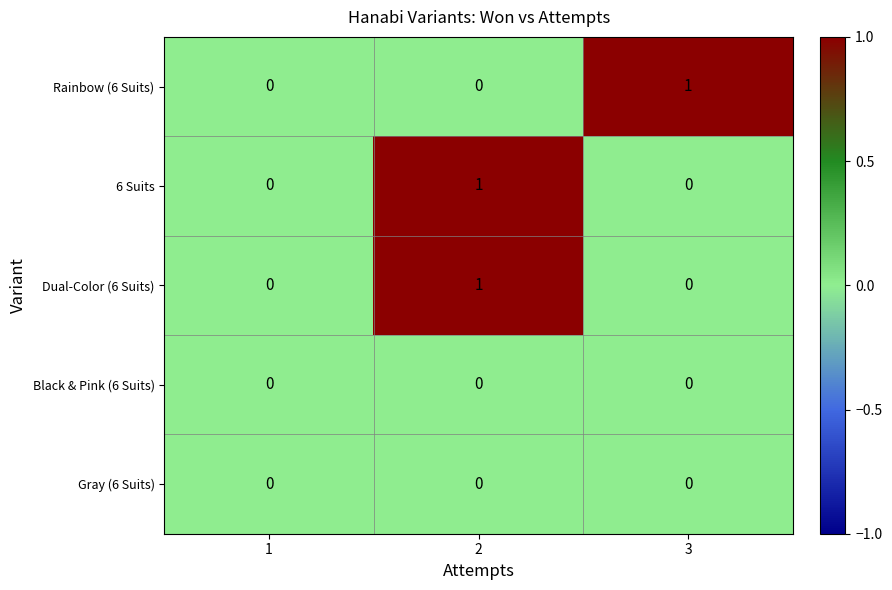

Is it true that 6 Suits equals -1 at 1?

False